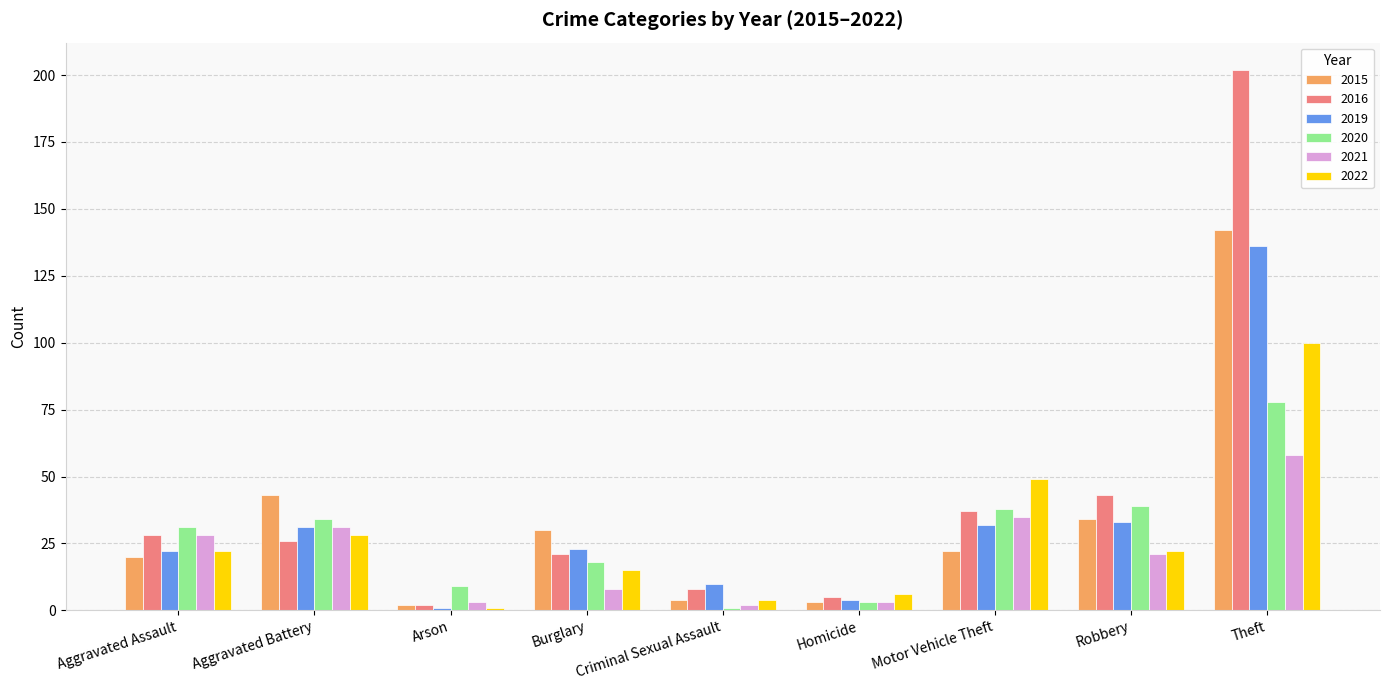

What is the difference between the maximum and second lowest values in the 2021 series?

55